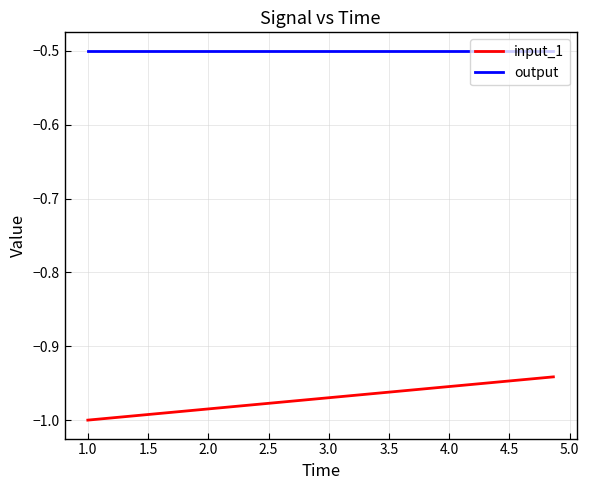

Which series has the largest total across all categories?

output